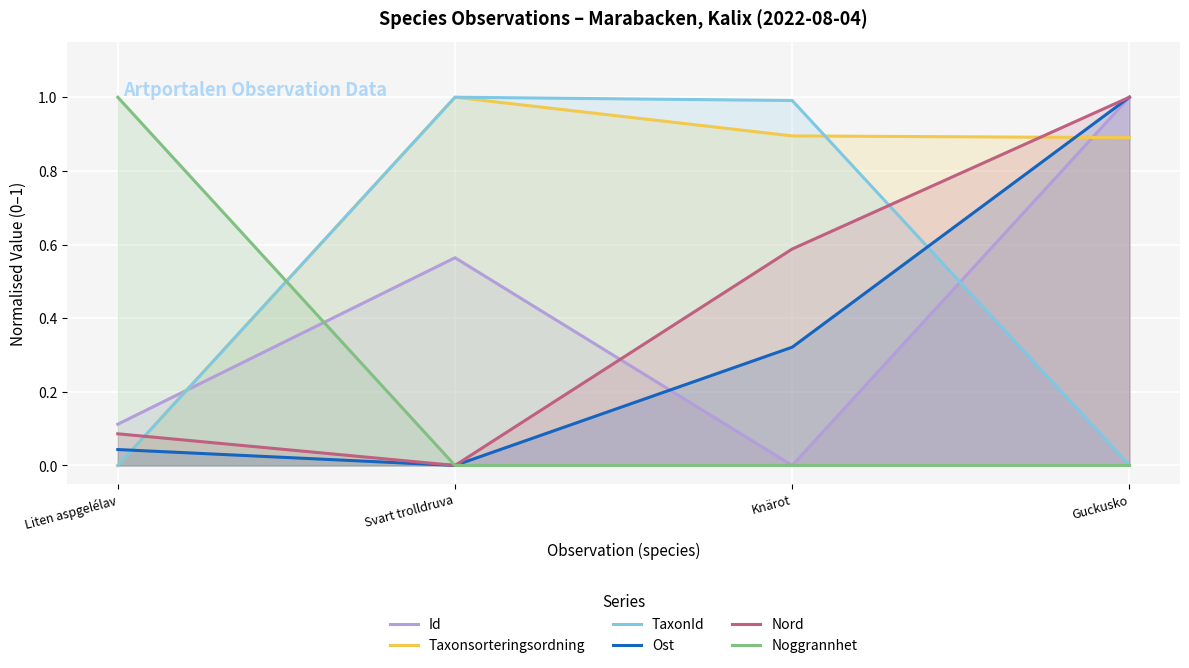

Is it true that TaxonId equals 1.0 at Svart trolldruva?

True